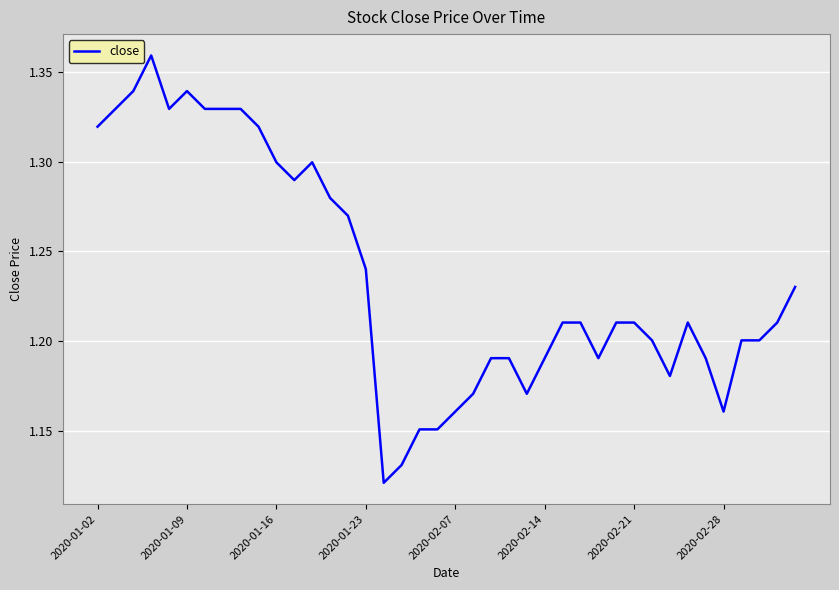

At which category does the chart reach its minimum across all series?

16